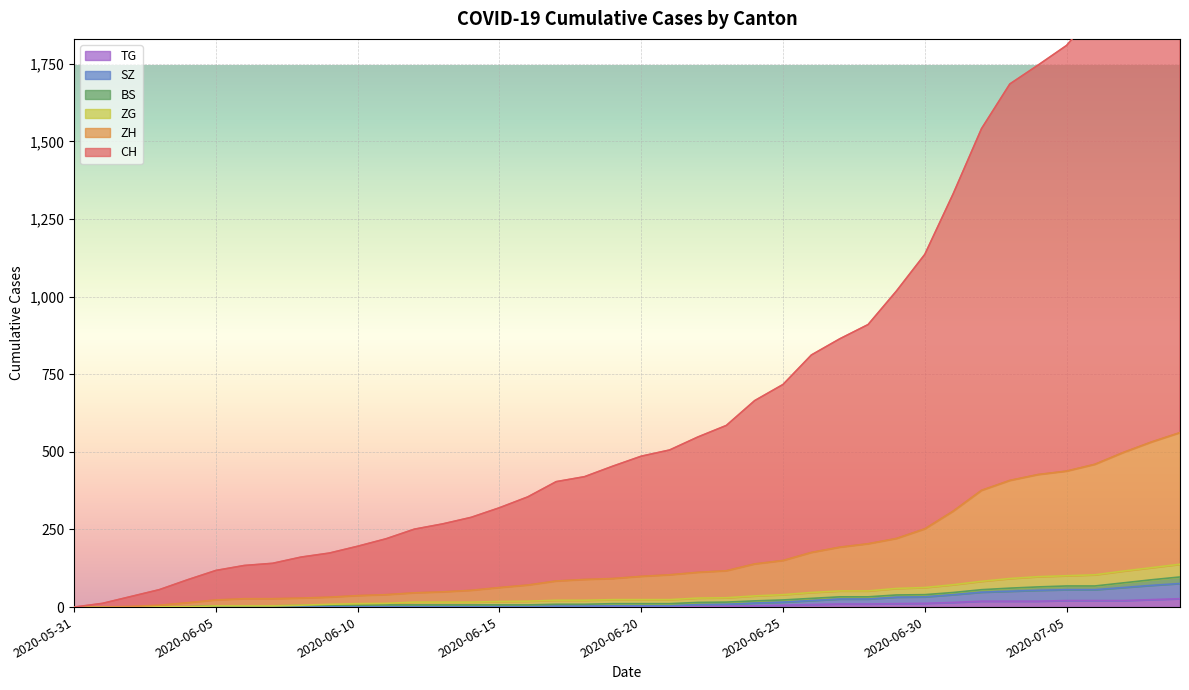

Where does the CH series first go above 486?

2020-06-21